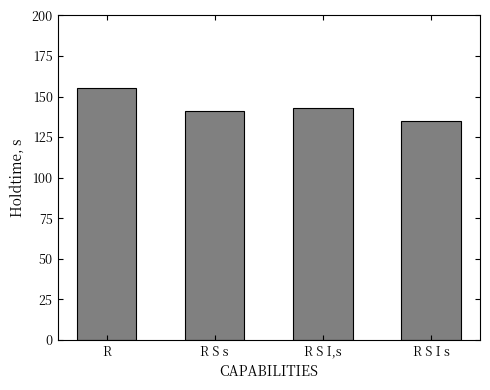

Are the bars grouped side by side (vs. stacked)?

No